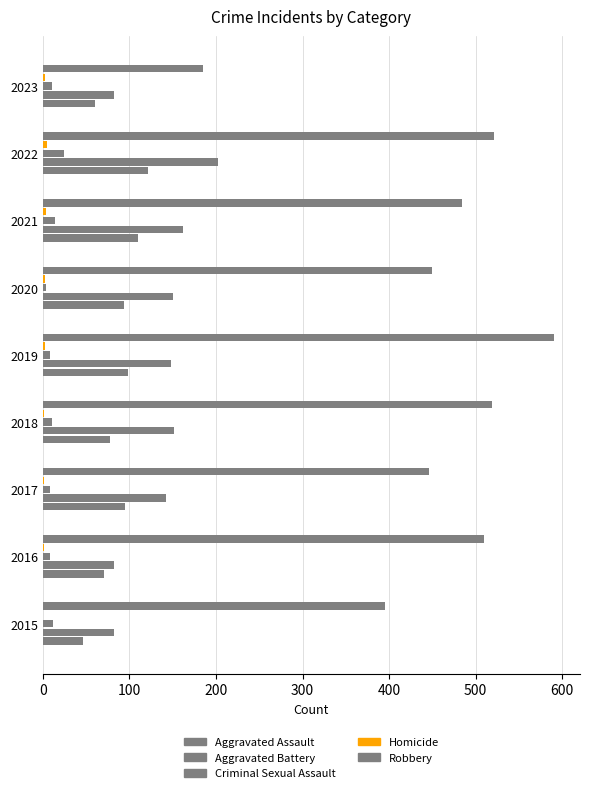

What is the difference between the second highest and second lowest values in the Aggravated Assault series?

50